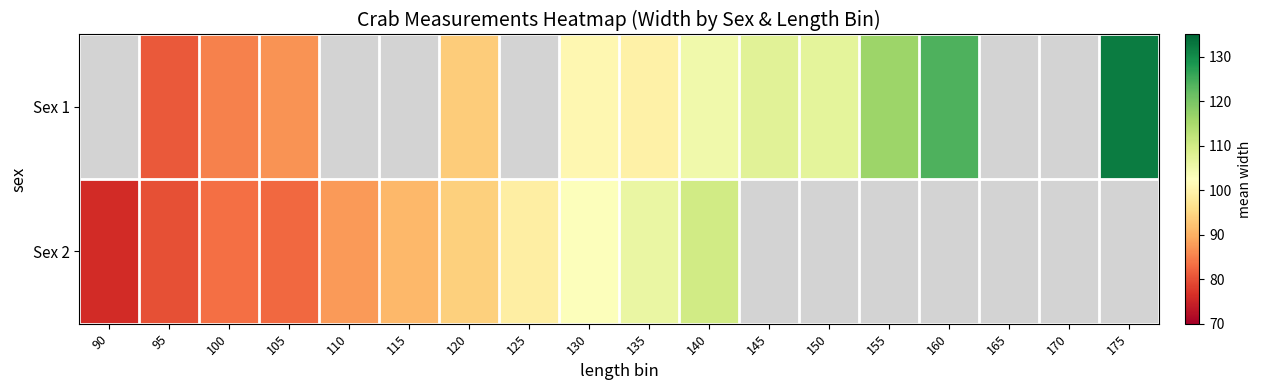

What is the difference between the Sex 2 values at 90 and 110?

11.7